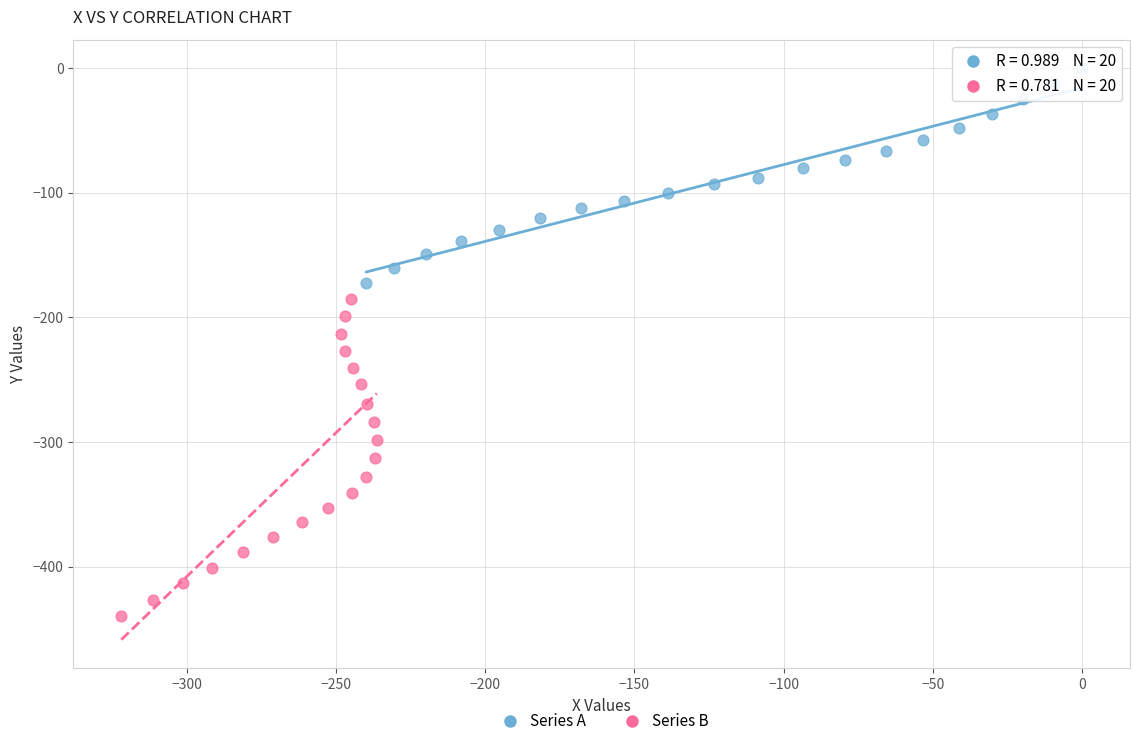

Which series contains the lowest Y value?

Series B